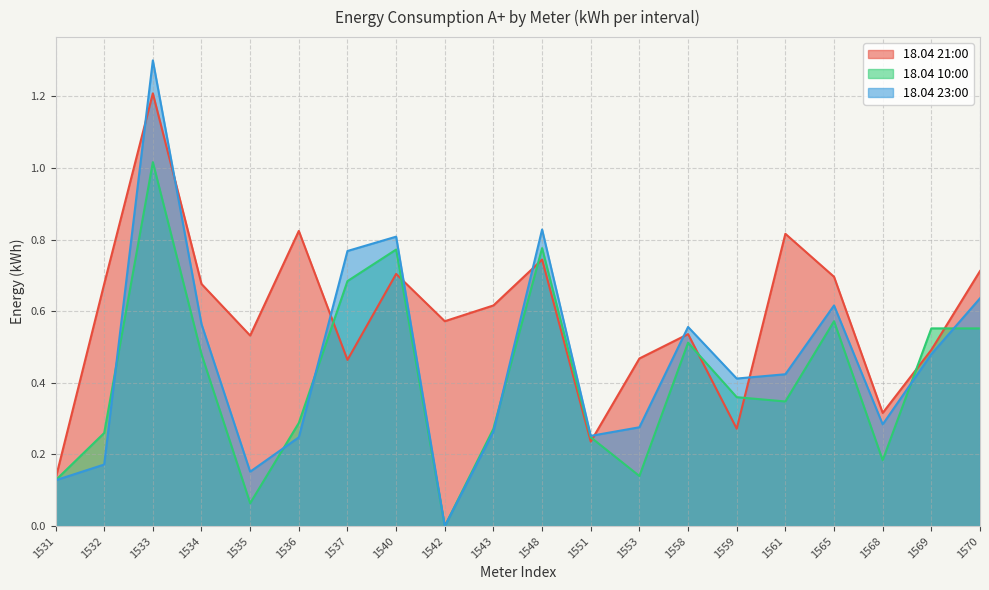

Count the 18.04 21:00 values in the range 0 to 1.

19